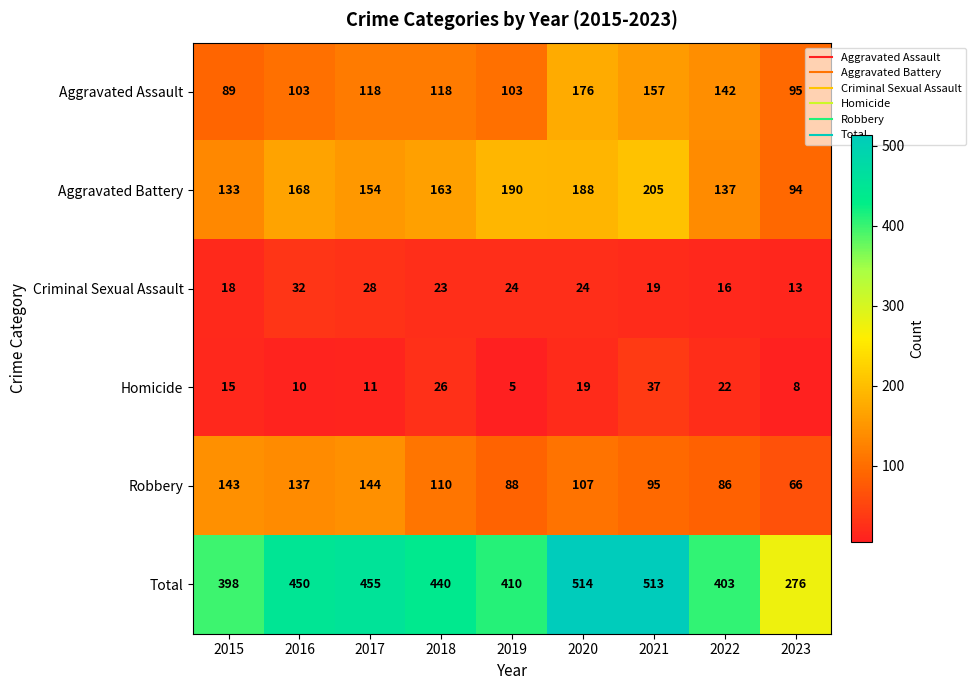

What is the difference between the maximum and minimum values in the Homicide series?

32